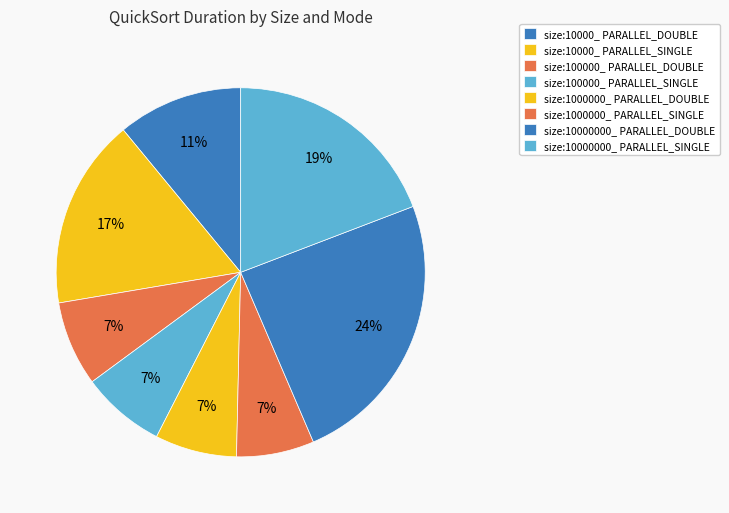

How many segments does this pie chart have?

8